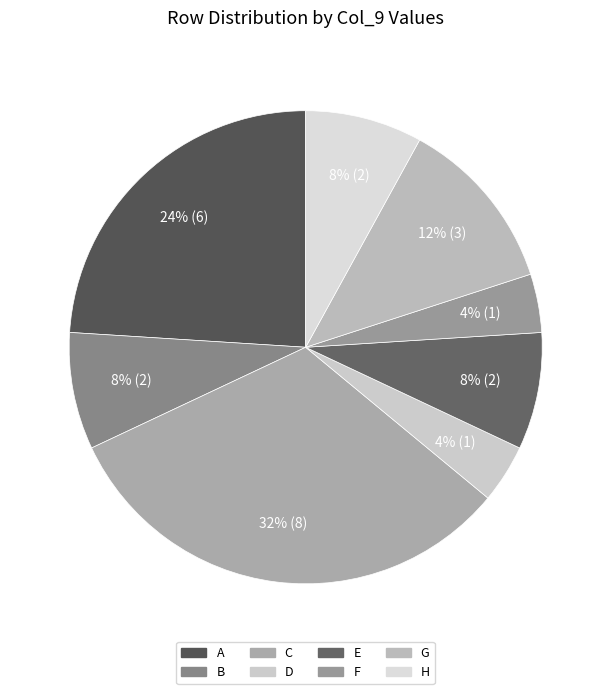

To the nearest percent, what portion does H represent?

8%